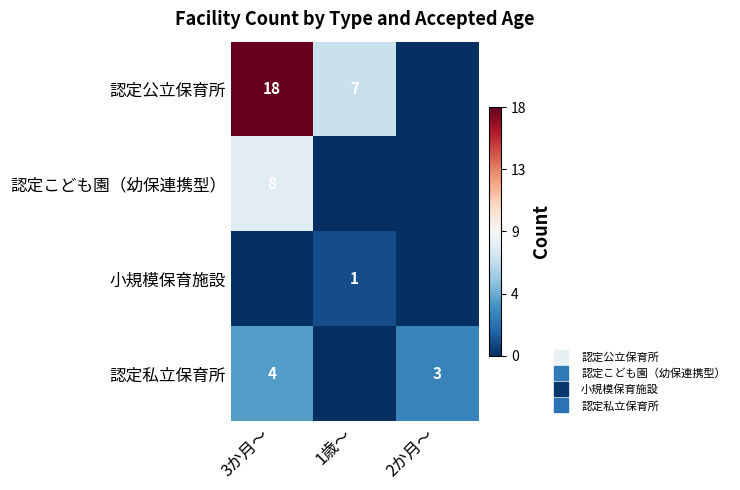

At which label does 認定こども園（幼保連携型） reach its peak?

3か月～